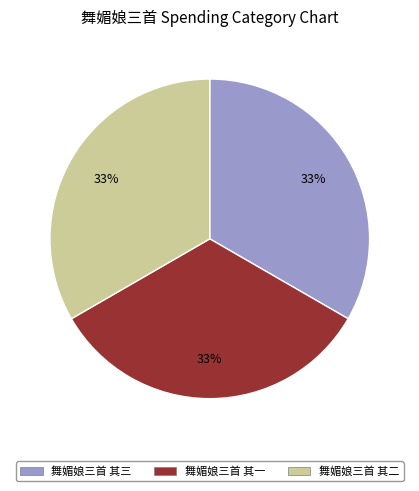

Do 舞媚娘三首 其二 and 舞媚娘三首 其一 together represent more than half of the pie?

Yes